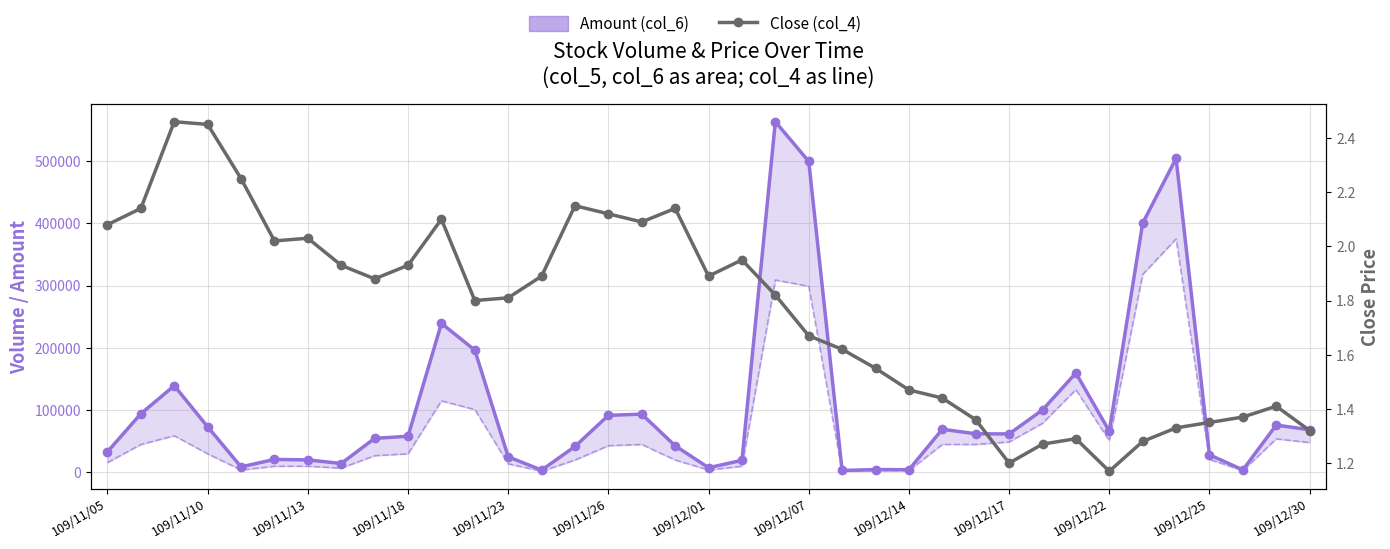

True or false: Close (col_4) and Amount (col_6) cross at least once.

False